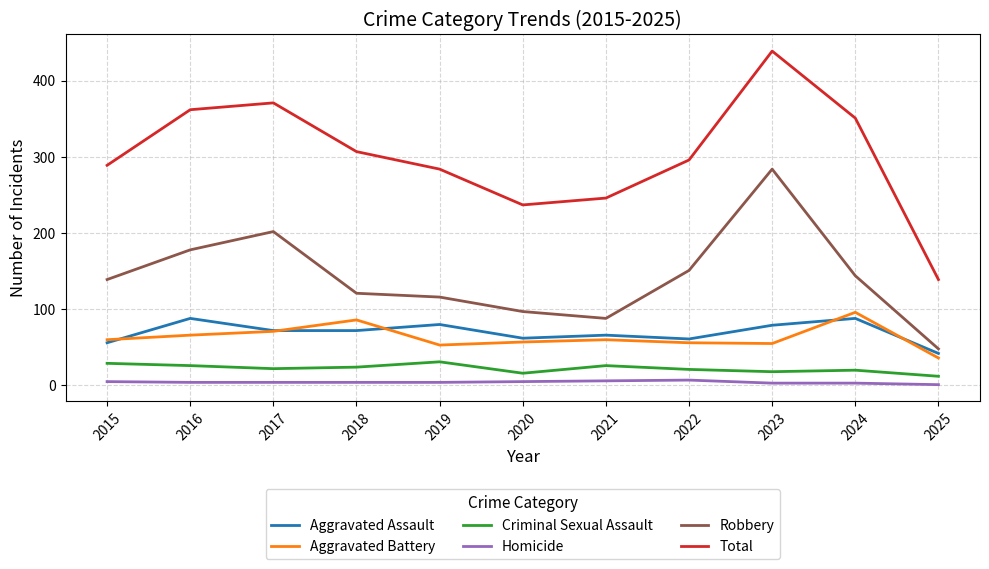

Count the number of categories in the chart.

11